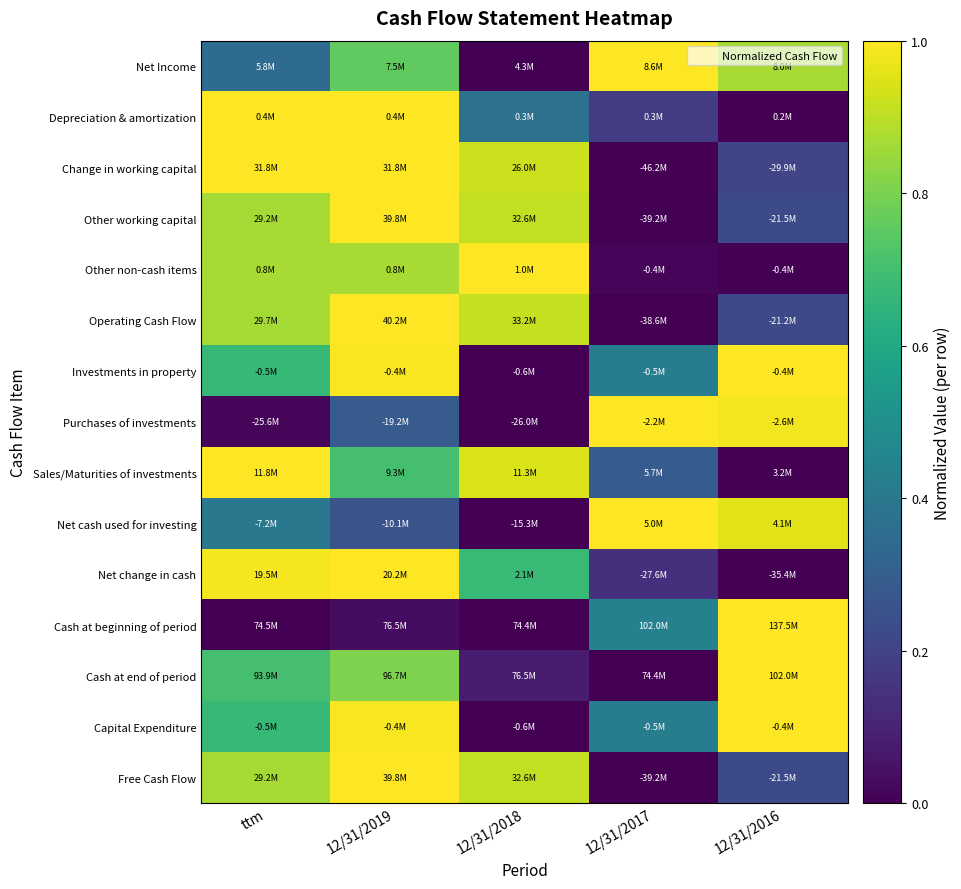

At how many categories does at least one series exceed 0?

5